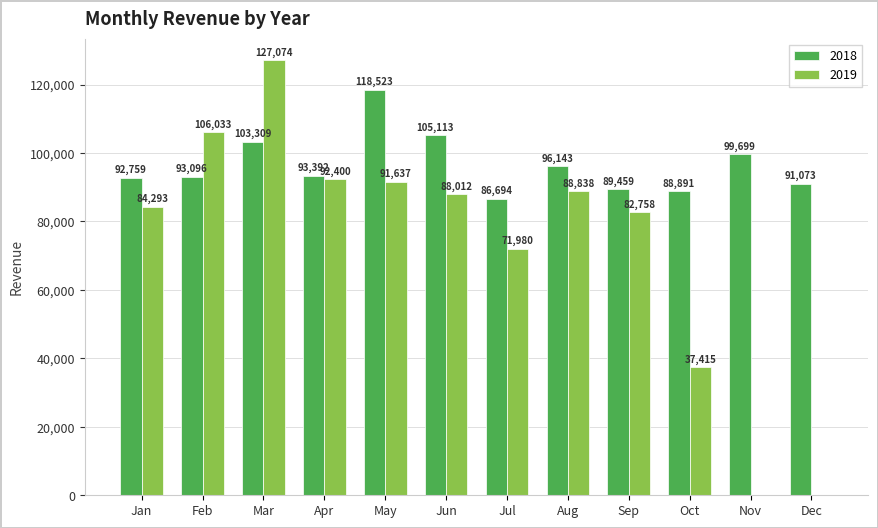

How many data points does each series have?

12